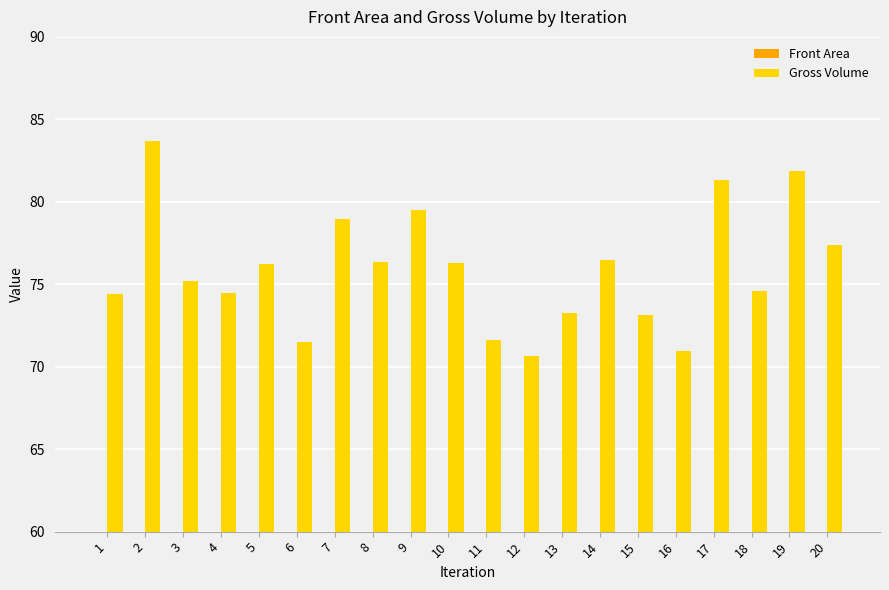

Is it true that Gross Volume equals 79.0 at 7?

True